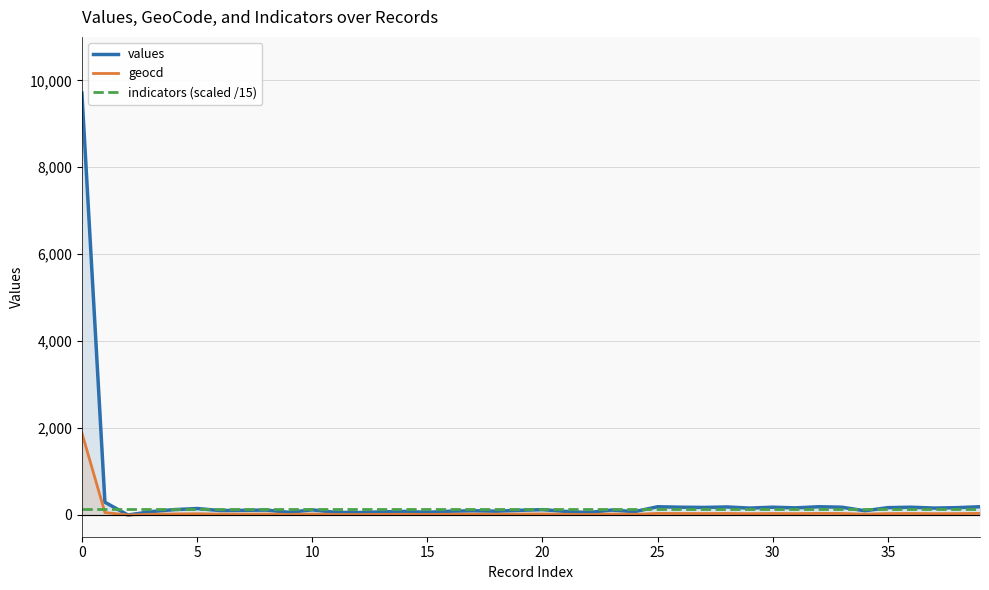

Reading left to right, list all the values displayed in this chart.

values: 9706.0	293.0	0.0	77.0	123.0	149.0	102.0	107.0	113.0	61.0	118.0	61.0	56.0	71.0	82.0	61.0	87.0	97.0	87.0	107.0	123.0	82.0	56.0	113.0	77.0	190.0	179.0	174.0	185.0	159.0	179.0	164.0	190.0	179.0	97.0	169.0	179.0	159.0	169.0	190.0
geocd: 1888.0	57.0	0.0	15.0	24.0	29.0	20.0	21.0	22.0	12.0	23.0	12.0	11.0	14.0	16.0	12.0	17.0	19.0	17.0	21.0	24.0	16.0	11.0	22.0	15.0	37.0	35.0	34.0	36.0	31.0	35.0	32.0	37.0	35.0	19.0	33.0	35.0	31.0	33.0	37.0
indicators (scaled /15): 129.7	129.7	129.7	129.7	129.7	129.7	129.7	129.7	129.7	129.7	129.7	129.7	129.7	129.7	129.7	129.7	129.7	129.7	129.7	129.7	129.7	129.7	129.7	129.7	129.7	129.7	129.7	129.7	129.7	129.7	129.7	129.7	129.7	129.7	129.7	129.7	129.7	129.7	129.7	129.7